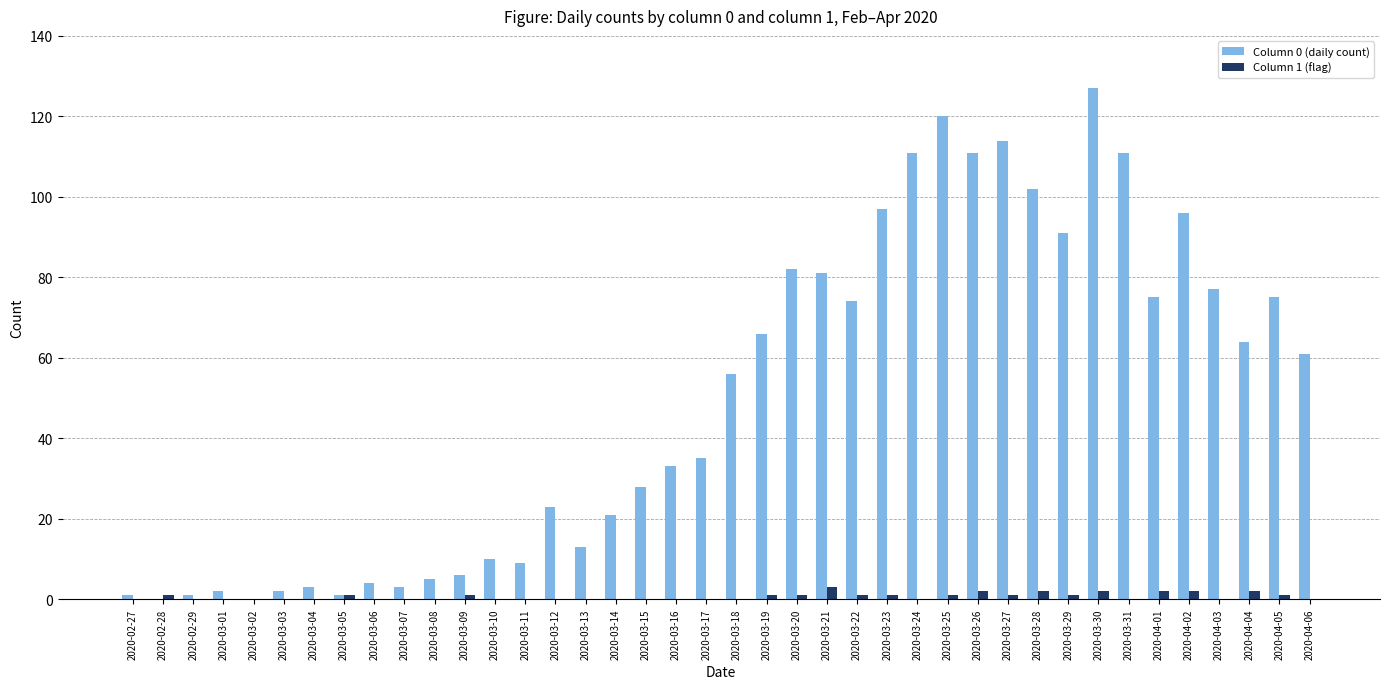

Is the value of Column 1 (flag) at 2020-03-17 greater than the value of Column 0 (daily count) at 2020-03-26?

No